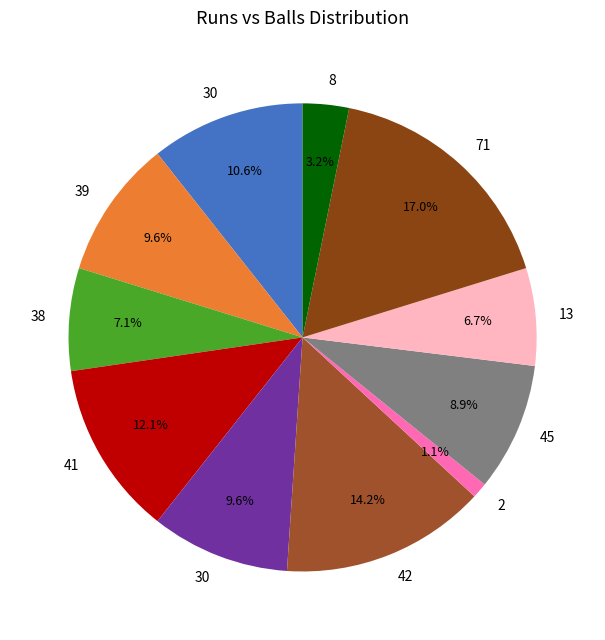

Count the number of slices in the pie.

11